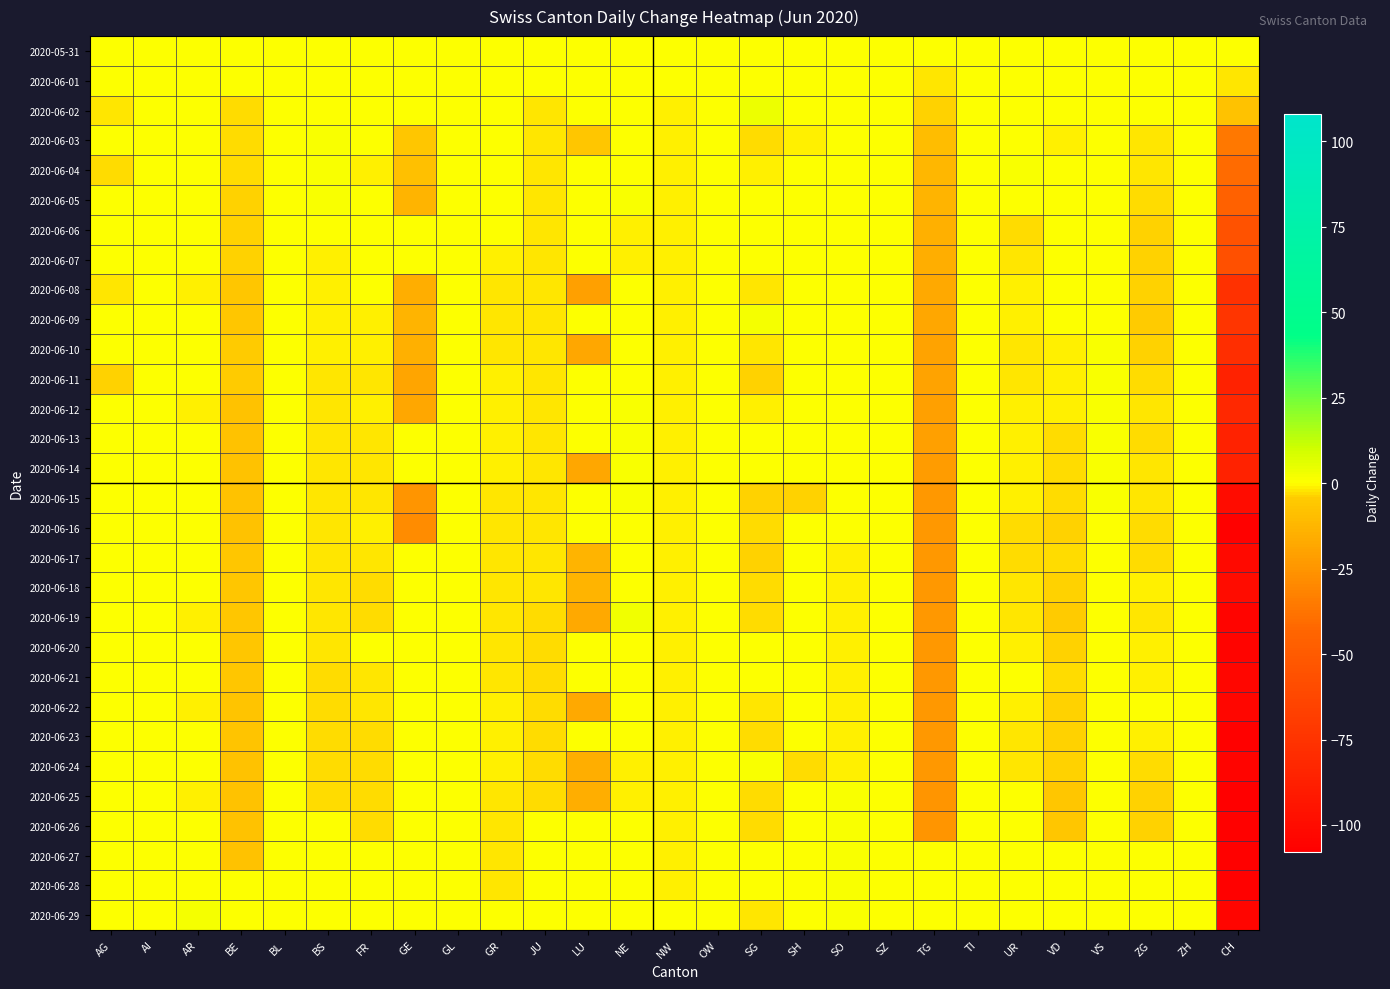

What is the total value across all series at VS?

6